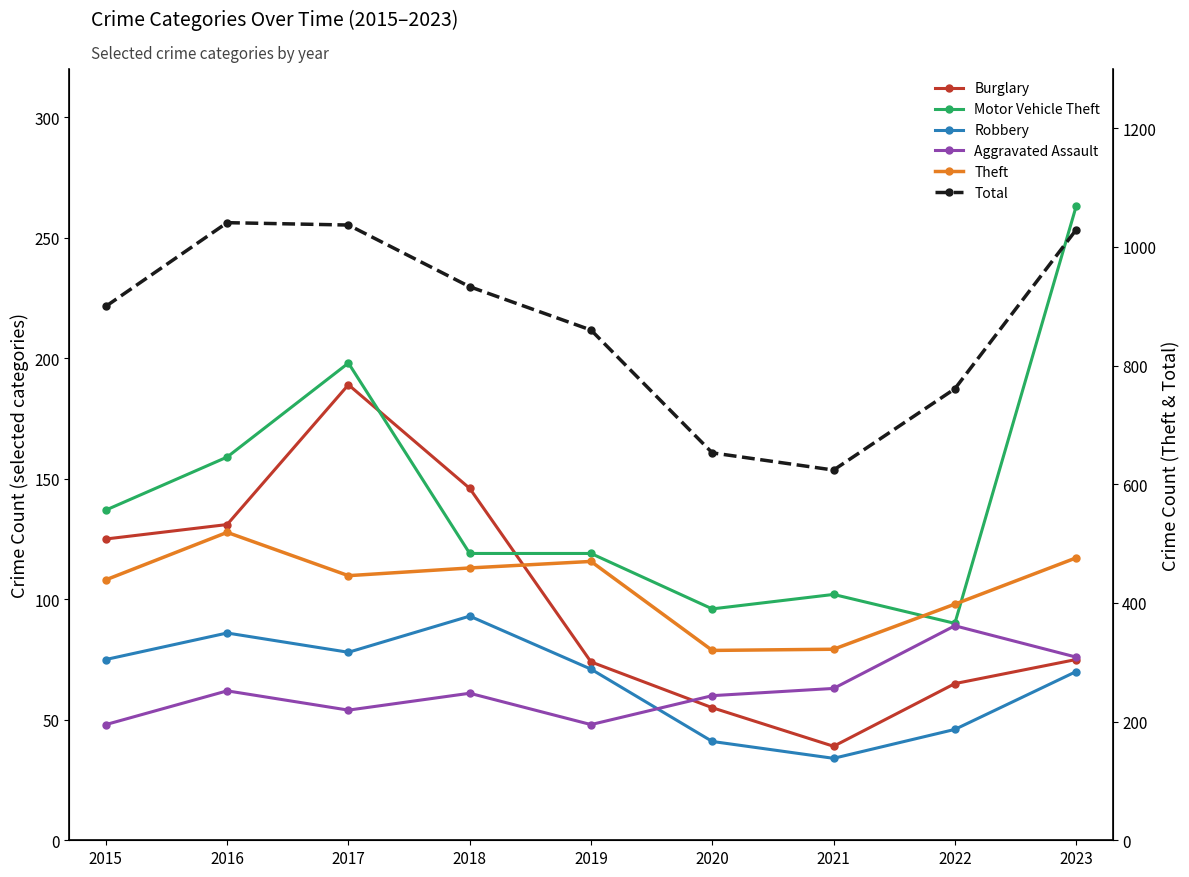

True or false: Motor Vehicle Theft has more than 0 interior local peaks.

True